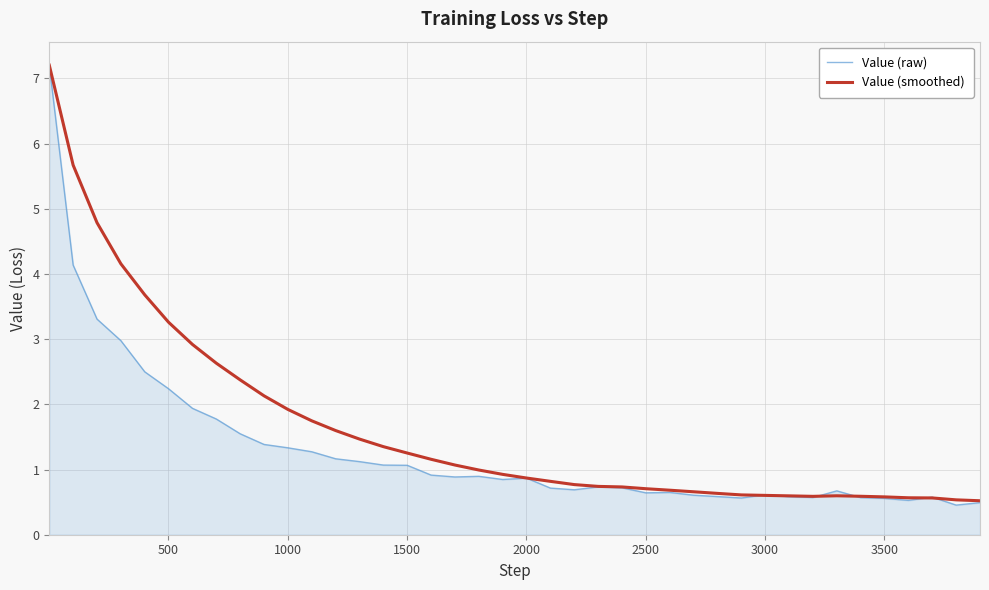

Which series has the largest total across all categories?

Value (smoothed)